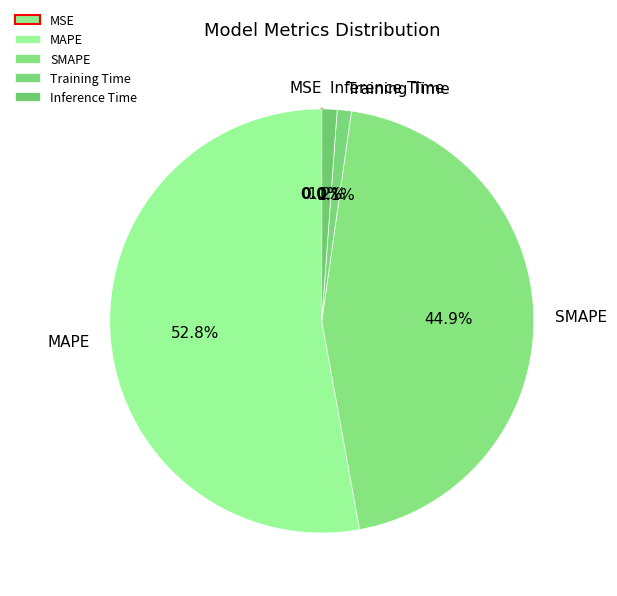

To the nearest percent, what portion does SMAPE represent?

45%